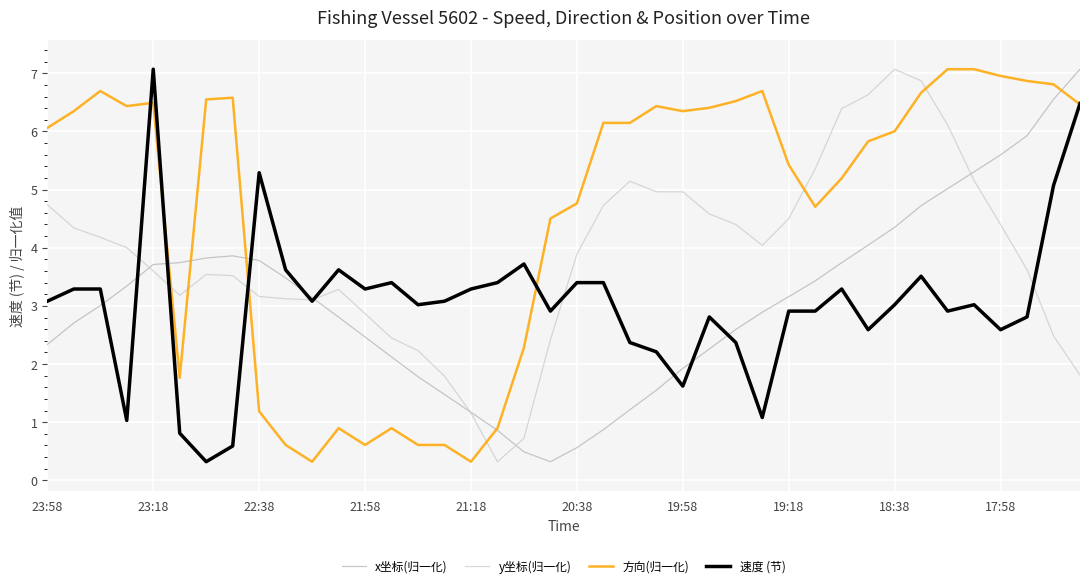

What is the sum of all x坐标(归一化) values?

123.2